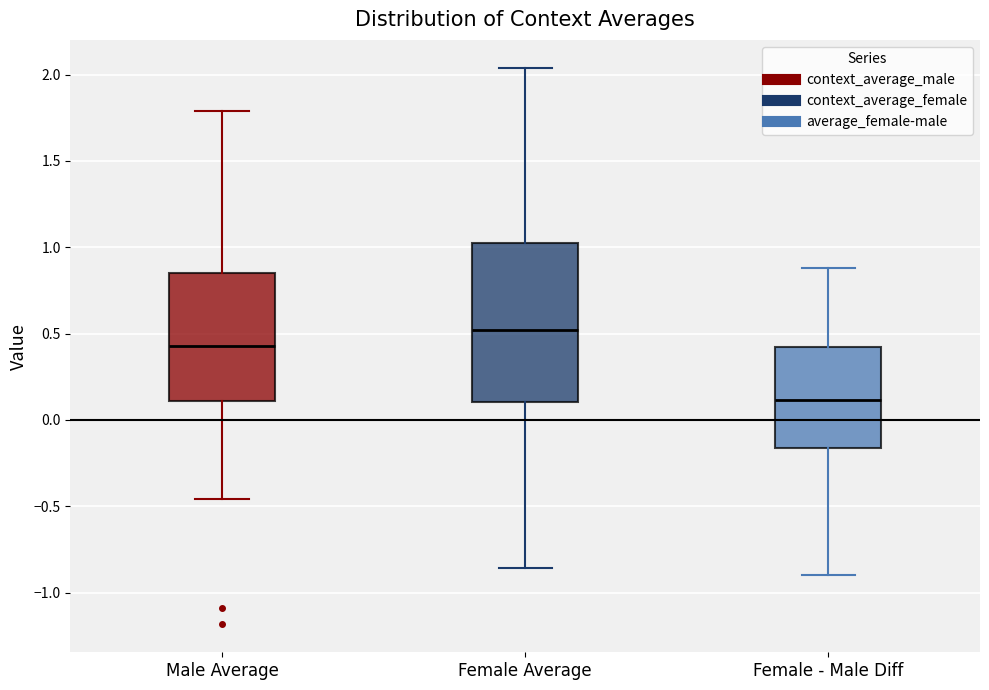

Comparing the boxes themselves (not the whiskers), which one is the tallest?

Female Average